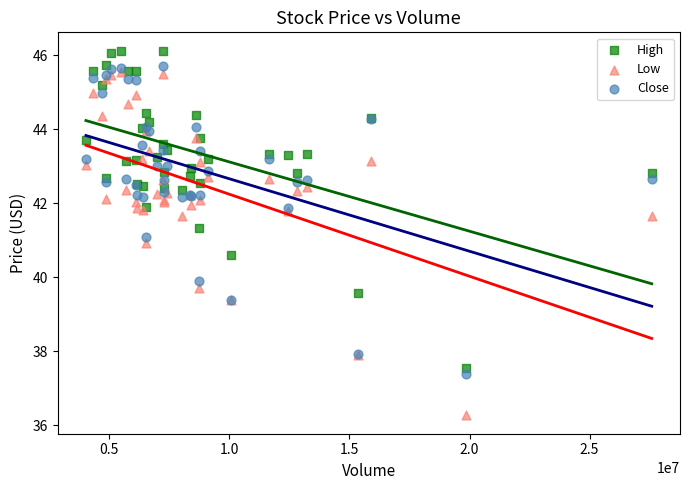

Which series reaches the maximum Y coordinate?

High